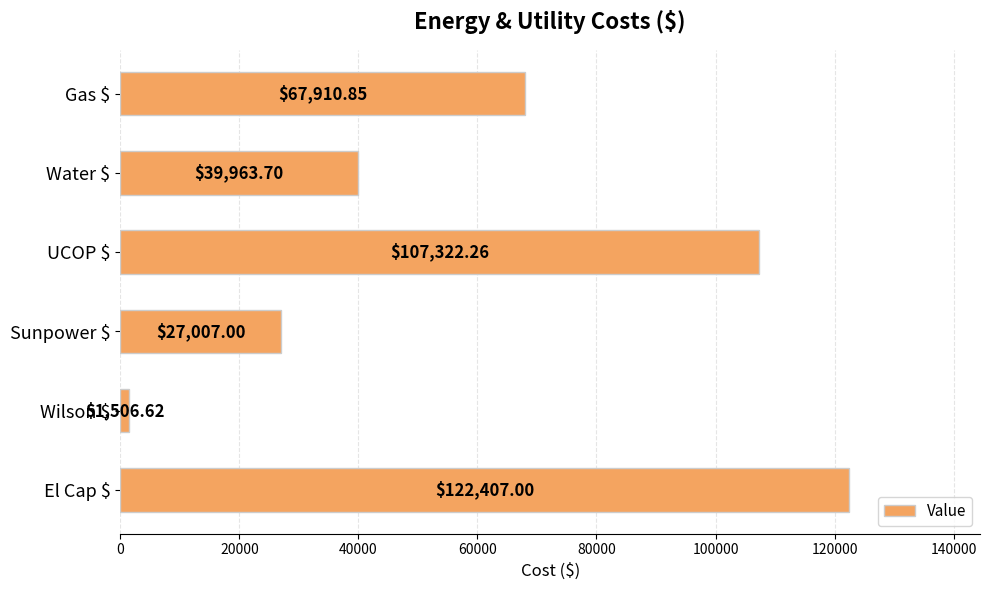

What is the smallest value displayed?

1506.6